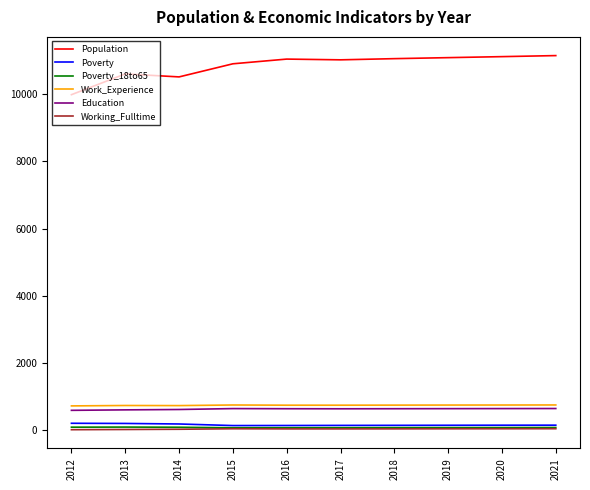

What is the difference between the second highest and second lowest values in the Working_Fulltime series?

22